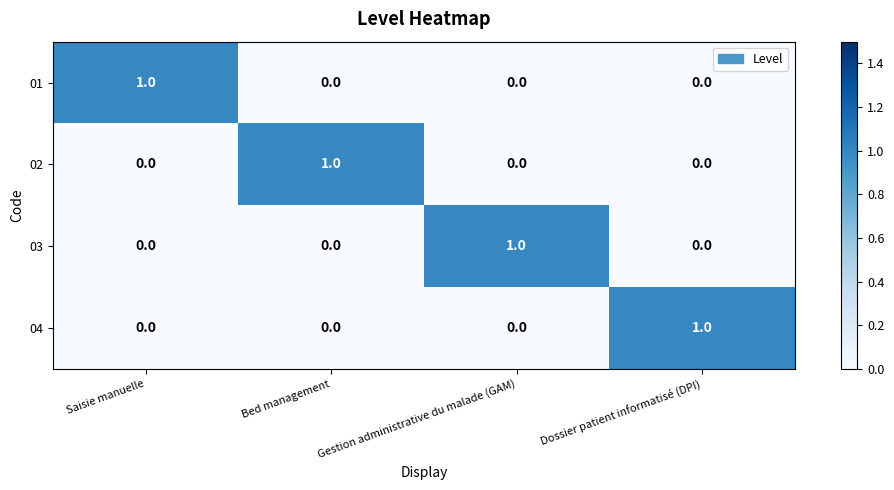

What is the total value across all series at Dossier patient informatisé (DPI)?

1